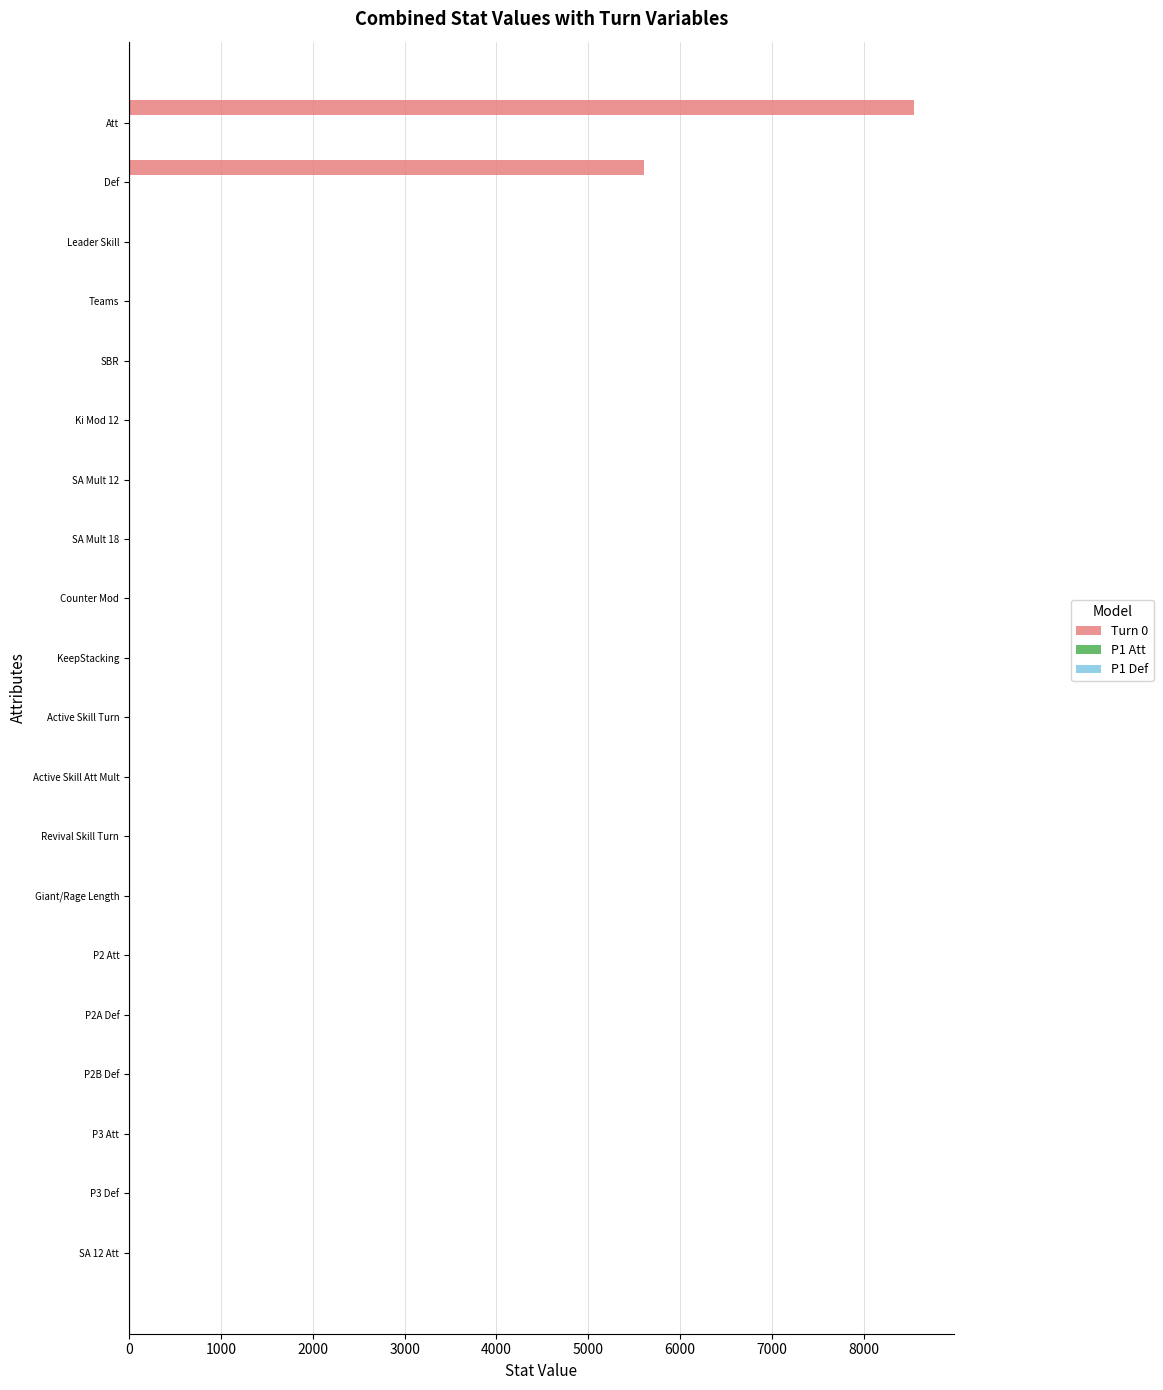

What is the maximum value shown in the chart?

8550.0